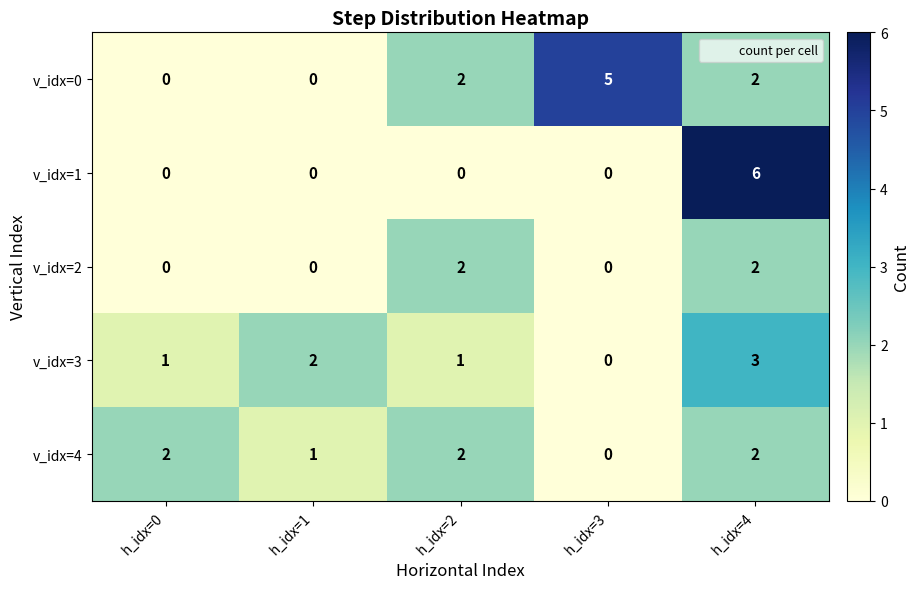

Is it true that v_idx=1 equals 0 at h_idx=0?

True